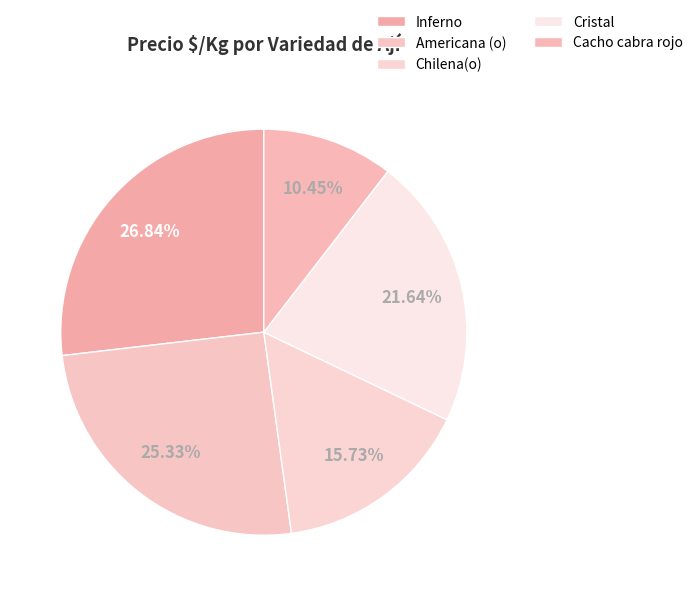

Which slice is the smallest?

Cacho cabra rojo